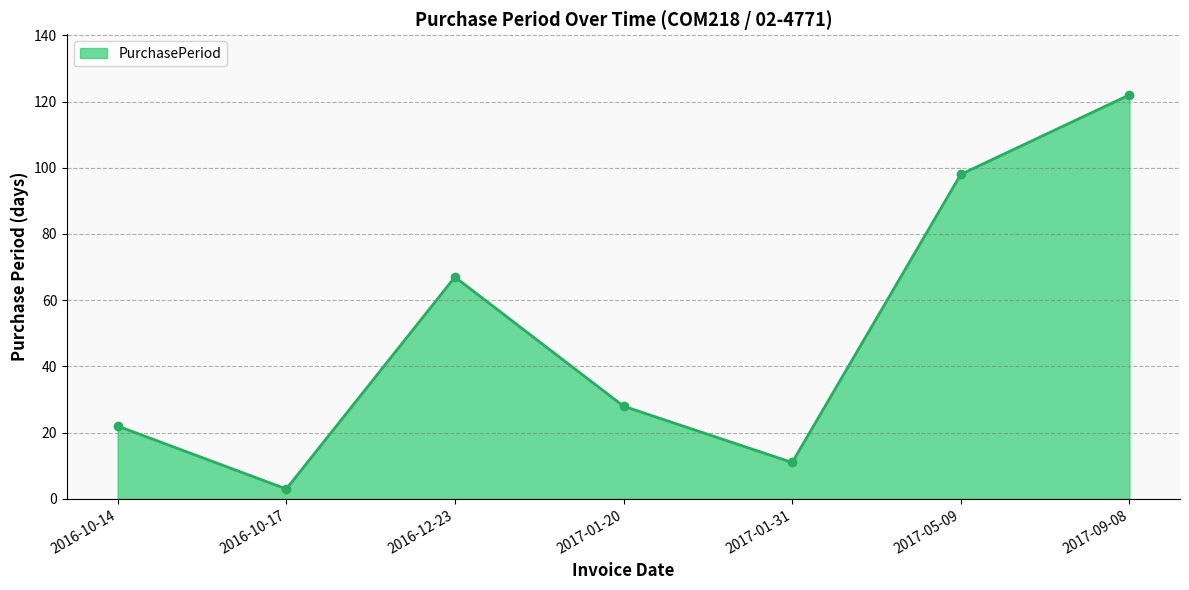

What is the difference between the second highest and second lowest values?

87